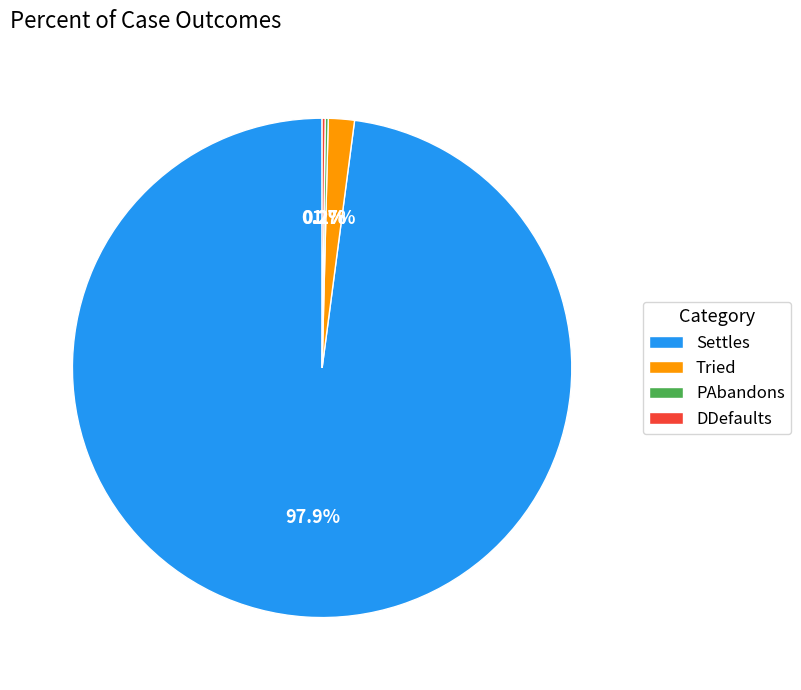

Is there any slice that represents more than half of the pie?

Yes